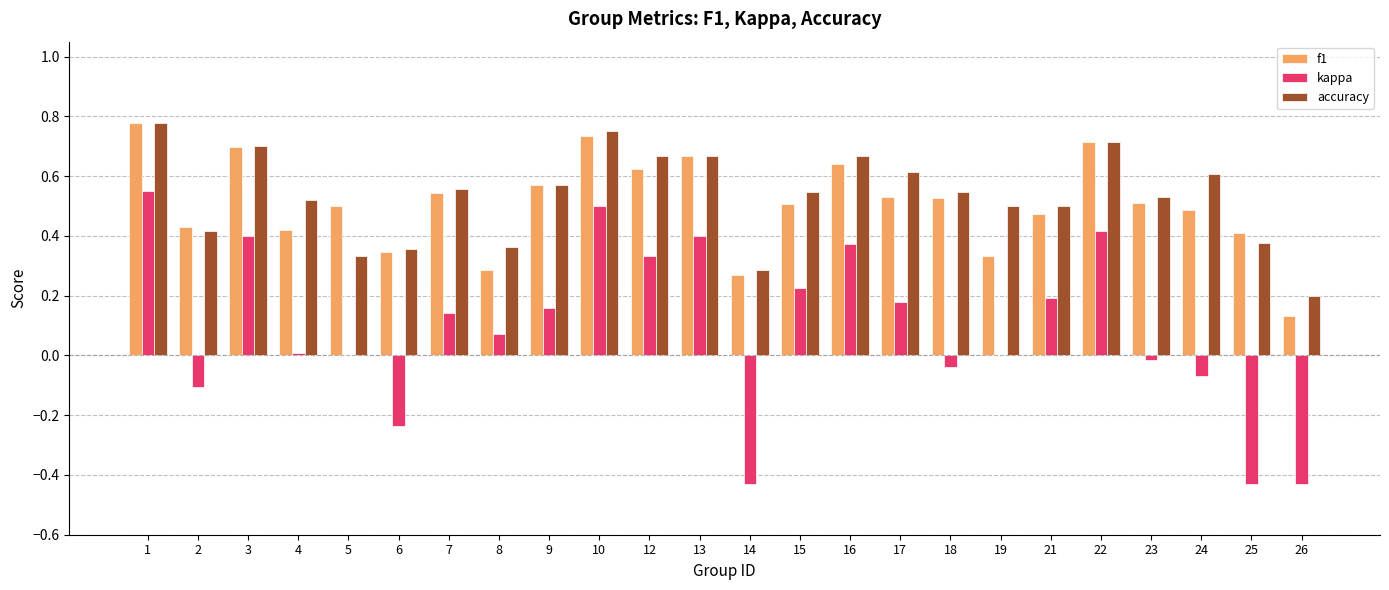

Are the bars grouped side by side (vs. stacked)?

Yes